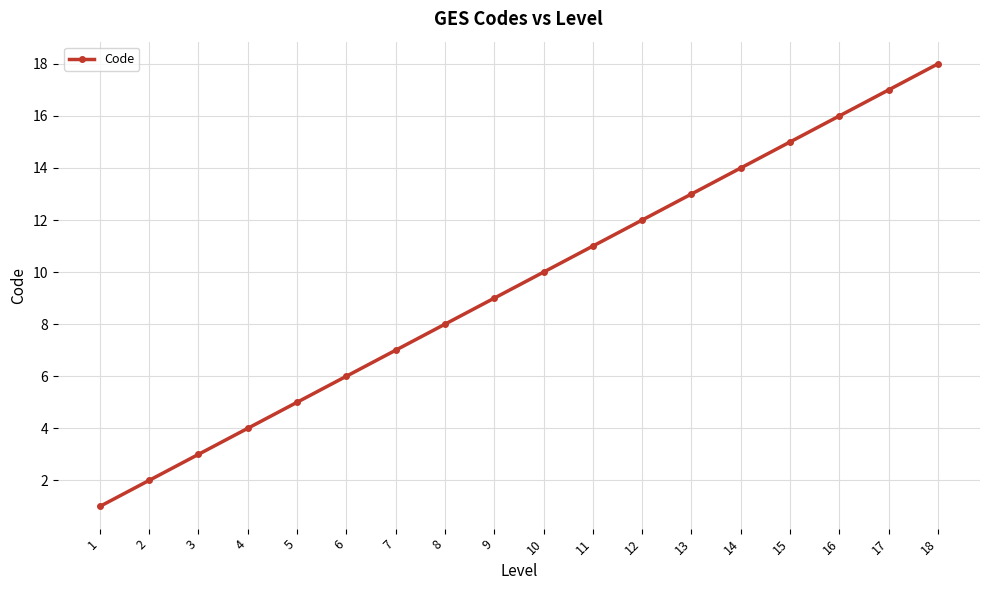

Reading left to right, list all the values displayed in this chart.

1=1	2=2	3=3	4=4	5=5	6=6	7=7	8=8	9=9	10=10	11=11	12=12	13=13	14=14	15=15	16=16	17=17	18=18